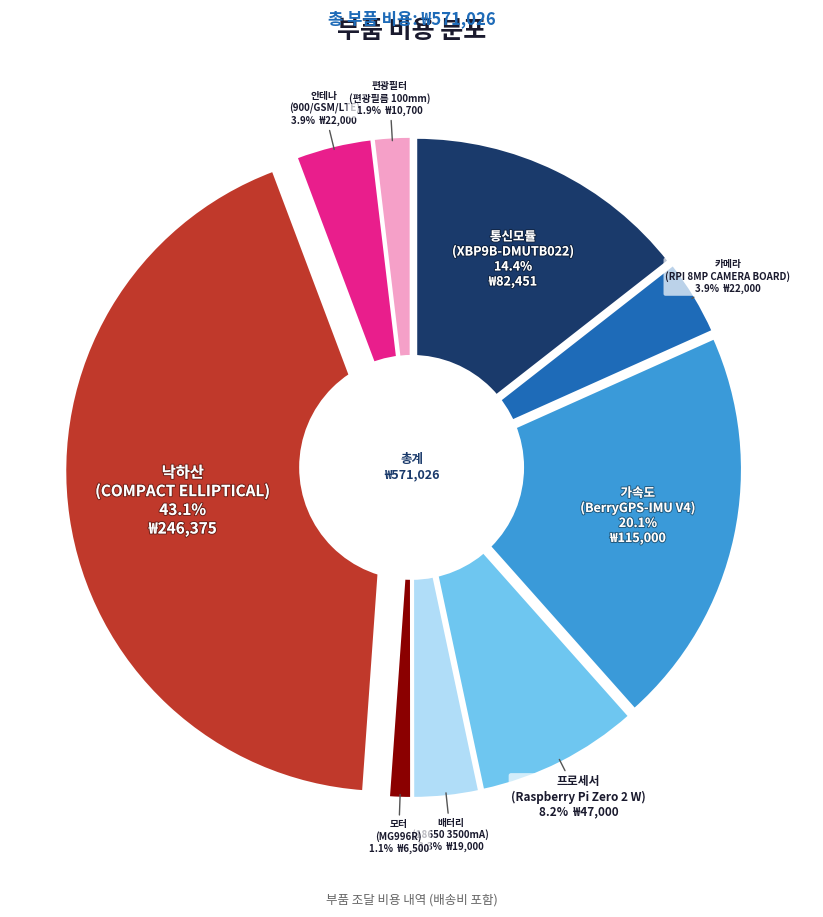

Between 가속도
(BerryGPS-IMU V4) and 배터리
(18650 3500mA), which is larger?

가속도
(BerryGPS-IMU V4)